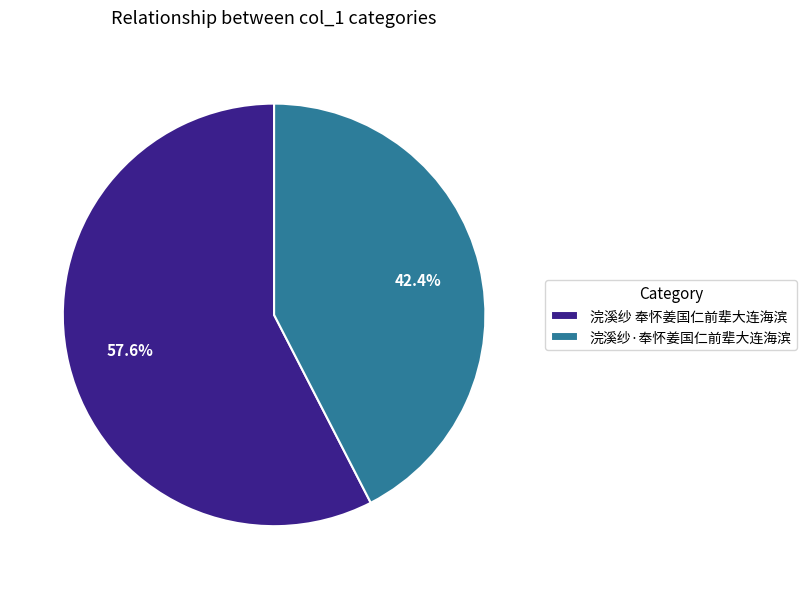

To the nearest percent, what is the difference between the largest and smallest slice percentages?

15%